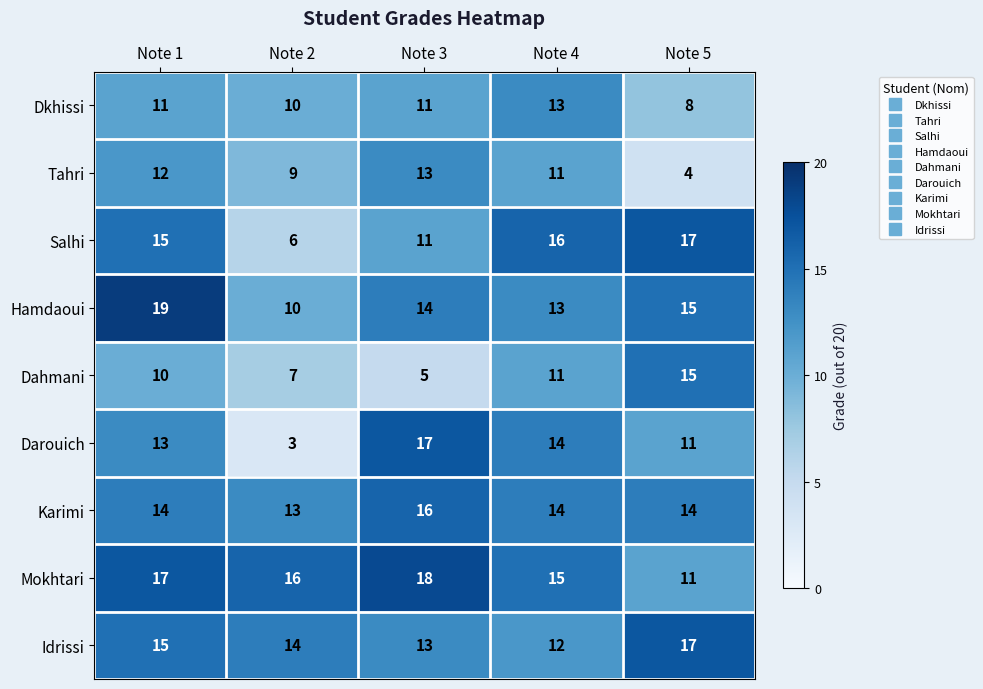

The Karimi series shows 14 at Note 1. True or false?

True